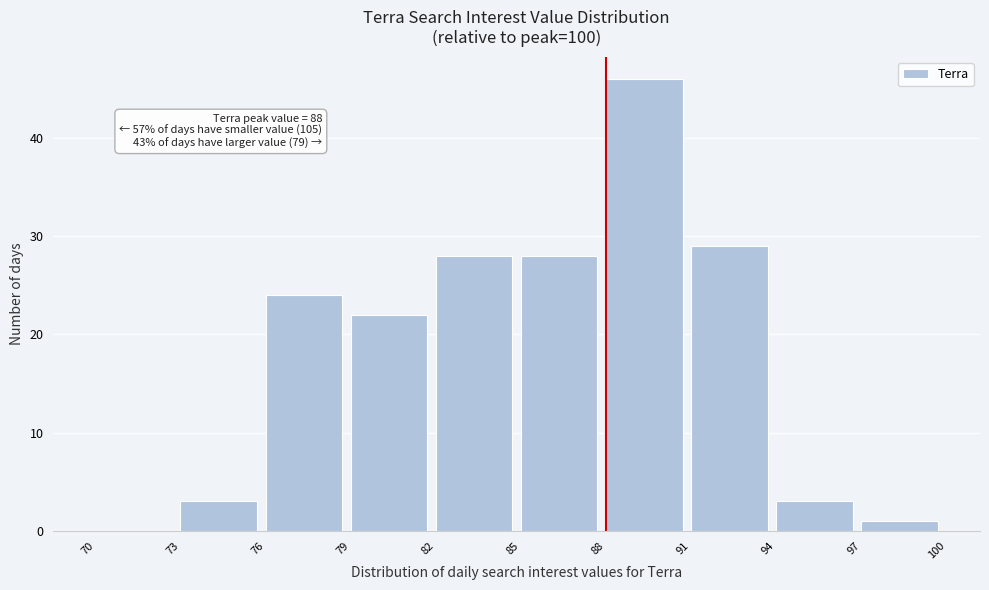

Which range on the x-axis has the tallest bar?

88 to 91